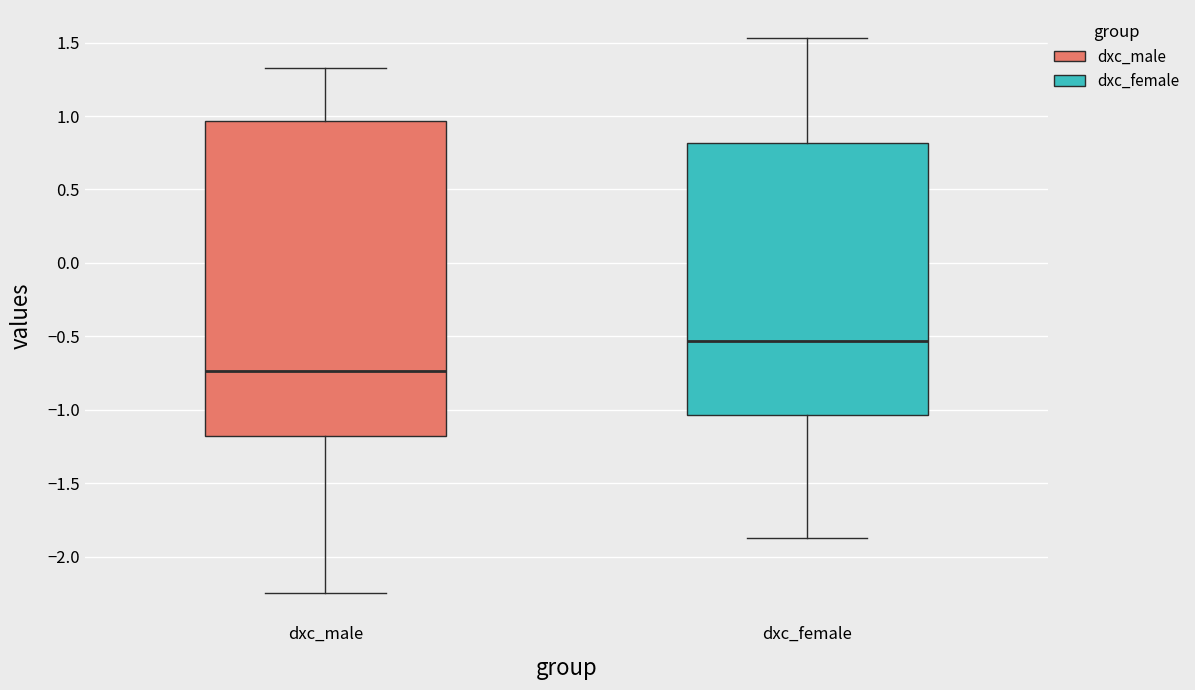

Comparing the boxes themselves (not the whiskers), which one is the tallest?

dxc_male